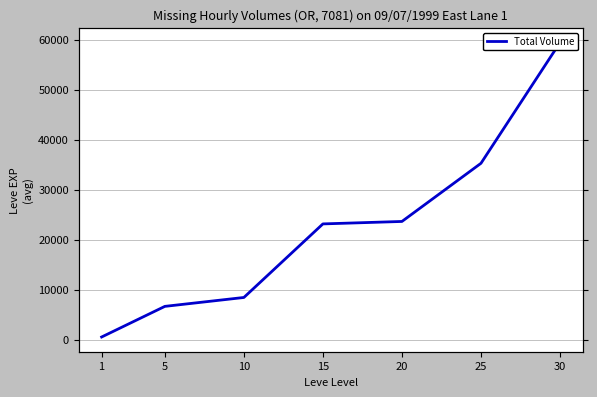

At which label does the data first exceed 23143?

15